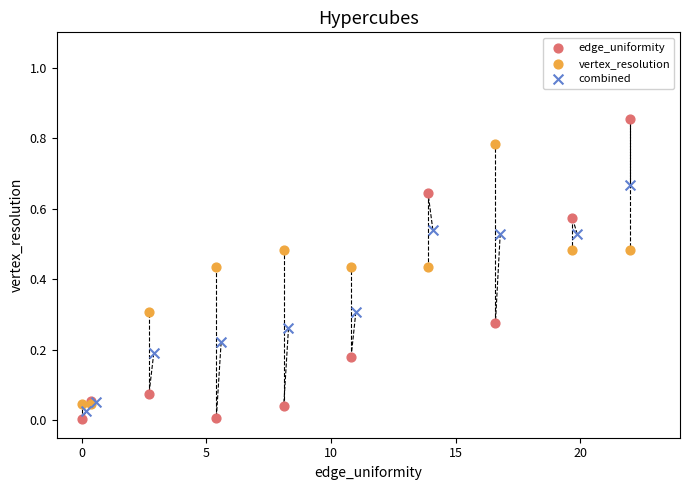

Which series reaches the maximum Y coordinate?

edge_uniformity